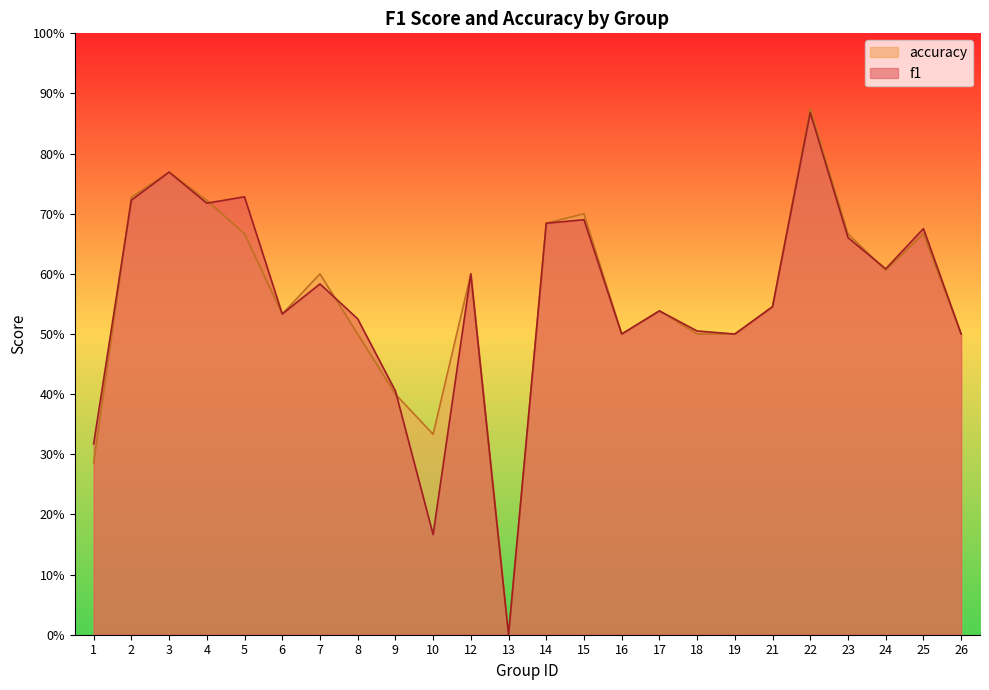

True or false: f1 has more than 0 interior local peaks.

True